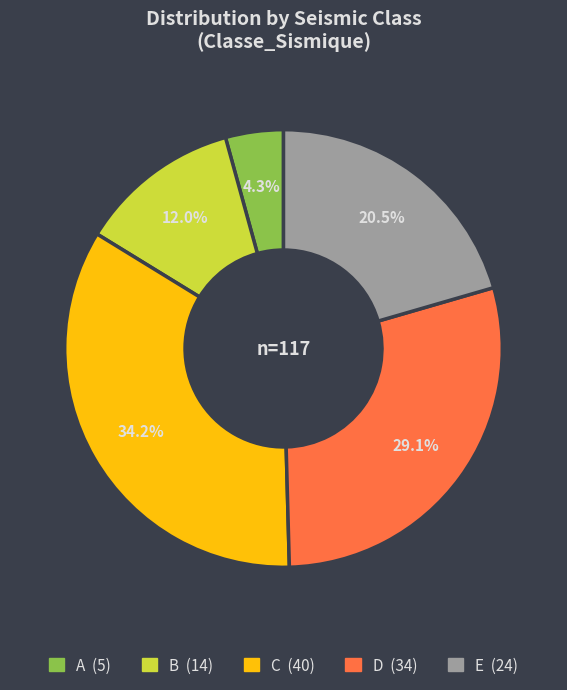

Does any single category account for the majority?

No